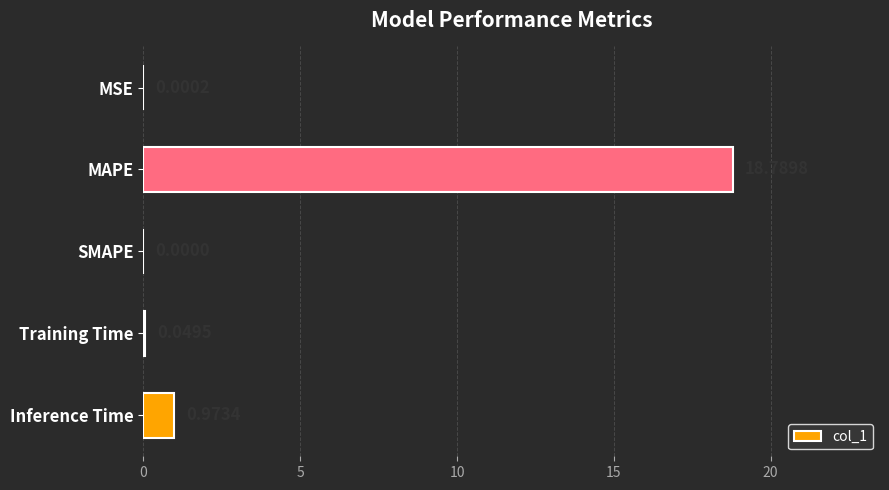

At which label is the value closest to 9?

Inference Time